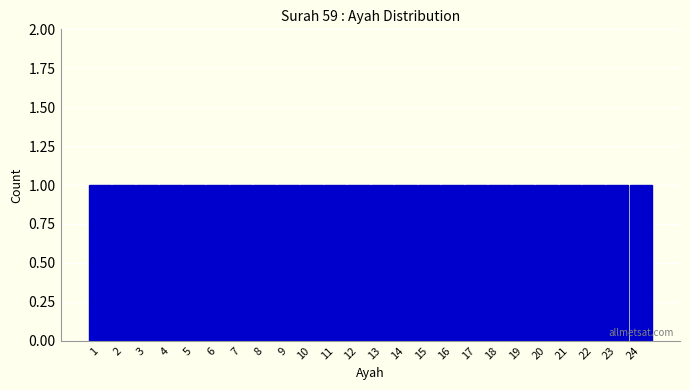

Reading left to right, transcribe this chart: for each bar, give the range it covers on the x-axis and its height. The values are not printed on the chart, so give them approximately, as read against the axis.

0.5 to 1.5: 1
1.5 to 2.5: 1
2.5 to 3.5: 1
3.5 to 4.5: 1
4.5 to 5.5: 1
5.5 to 6.5: 1
6.5 to 7.5: 1
7.5 to 8.5: 1
8.5 to 9.5: 1
9.5 to 10.5: 1
10.5 to 11.5: 1
11.5 to 12.5: 1
12.5 to 13.5: 1
13.5 to 14.5: 1
14.5 to 15.5: 1
15.5 to 16.5: 1
16.5 to 17.5: 1
17.5 to 18.5: 1
18.5 to 19.5: 1
19.5 to 20.5: 1
20.5 to 21.5: 1
21.5 to 22.5: 1
22.5 to 23.5: 1
23.5 to 24.5: 1